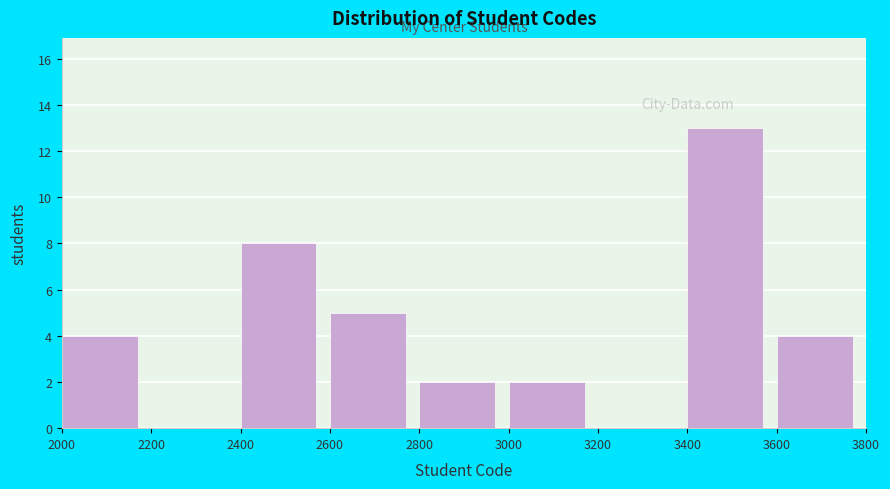

What is the height of the bar covering 3600 to 3800 on the x-axis? The values are not printed on the chart, so give them approximately, as read against the axis.

4